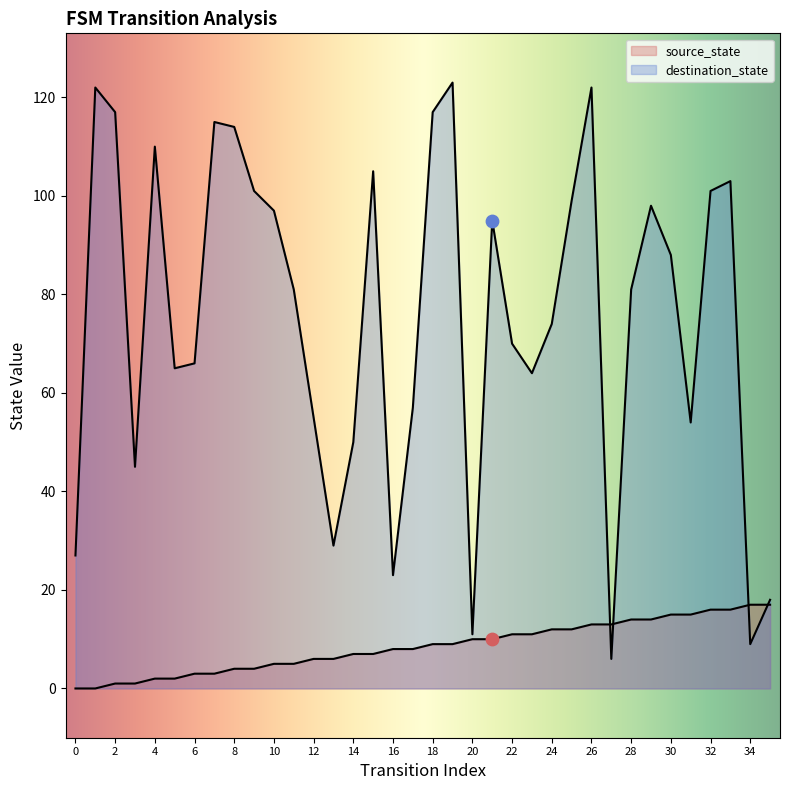

Which series has the widest spread of Y values?

destination_state